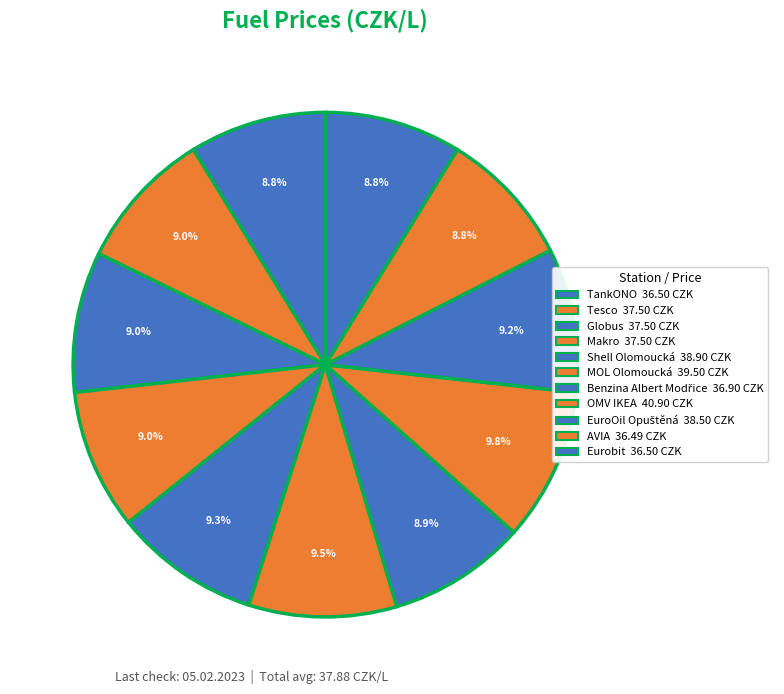

To the nearest percent, what is the combined percentage of AVIA and Shell Olomoucká?

18%